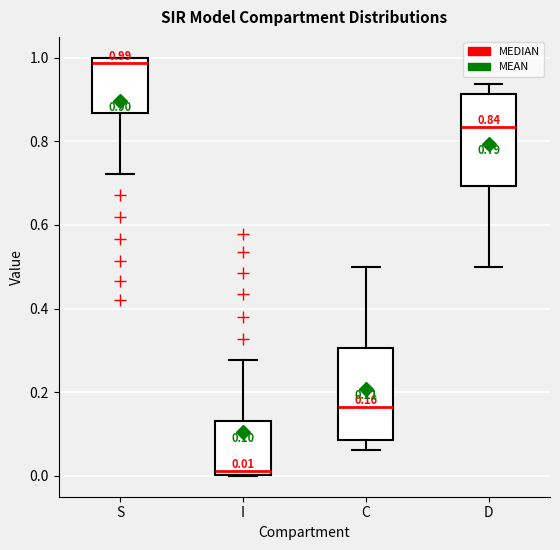

Which box has the highest median line?

S